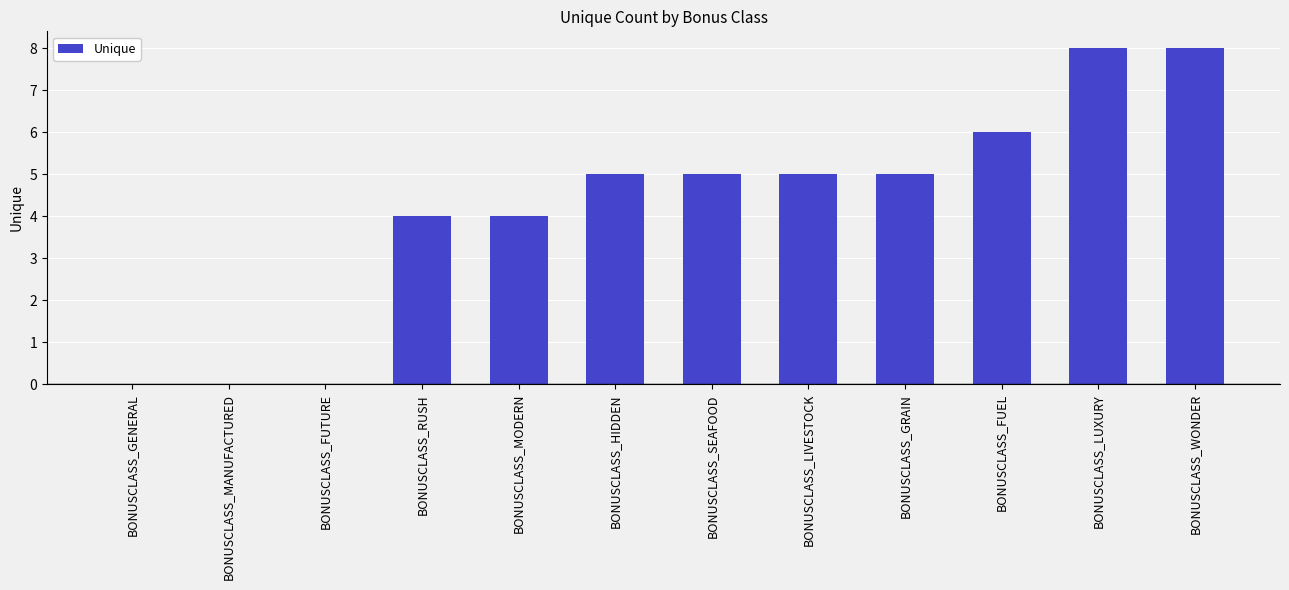

True or false: the data shows 12 at BONUSCLASS_WONDER.

False